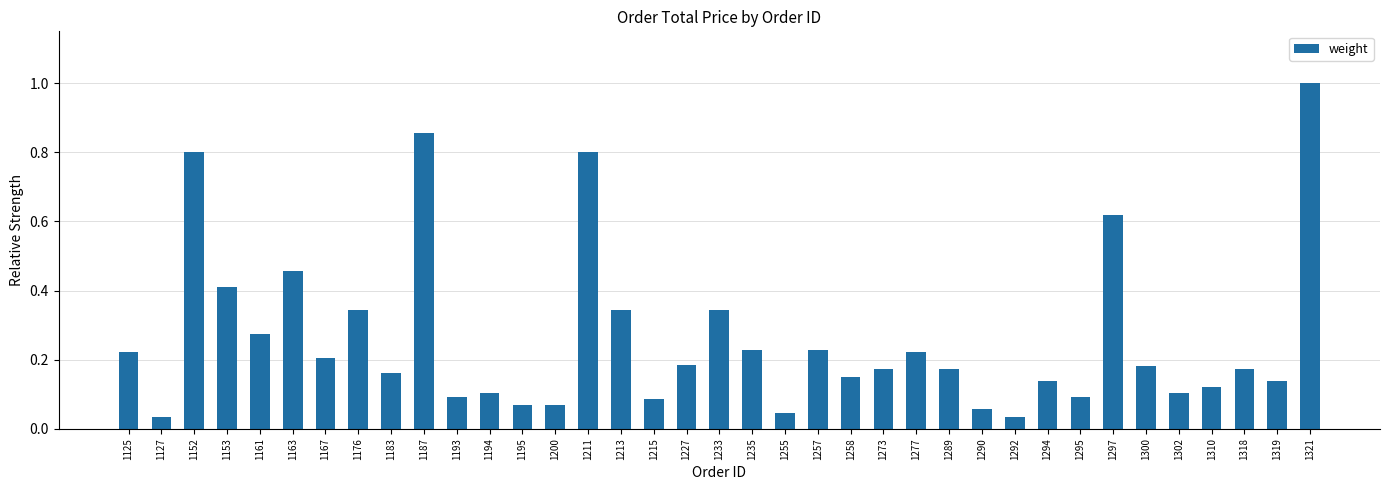

Which has a higher value, 1161 or 1255?

1161